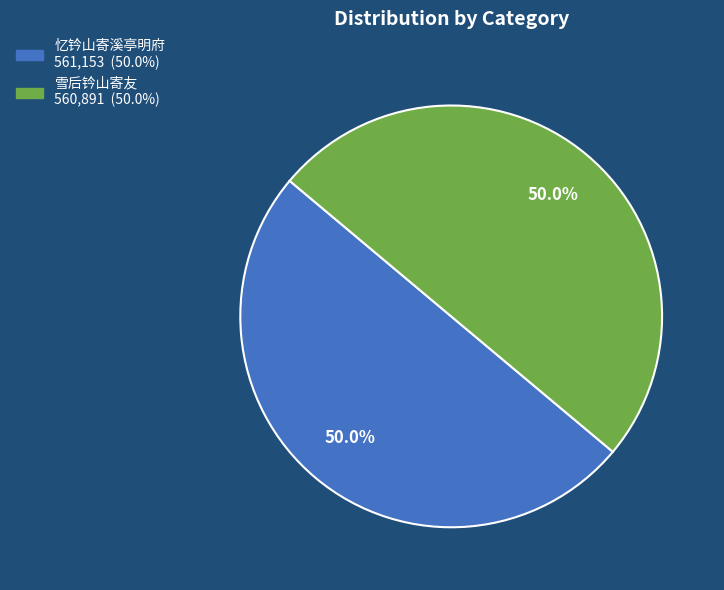

What percentage is NOT represented by 忆钤山寄溪亭明府?

50.0%